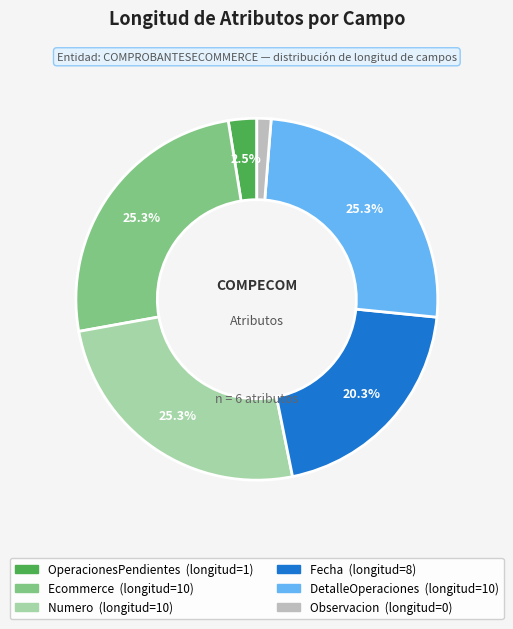

Between OperacionesPendientes and Numero, which is larger?

Numero